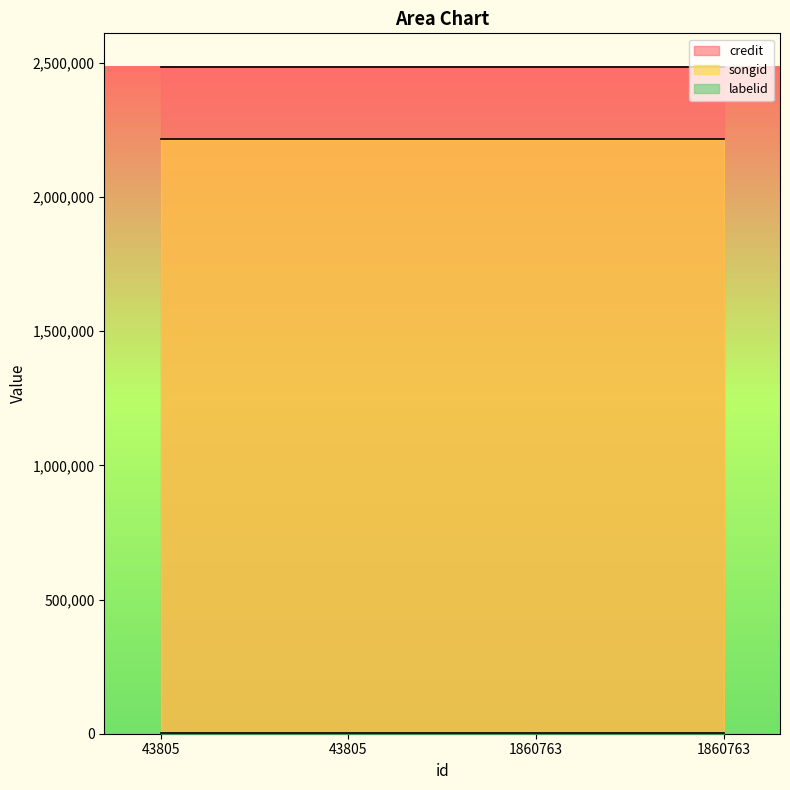

List the series in order of their peak value, lowest first.

labelid, songid, credit